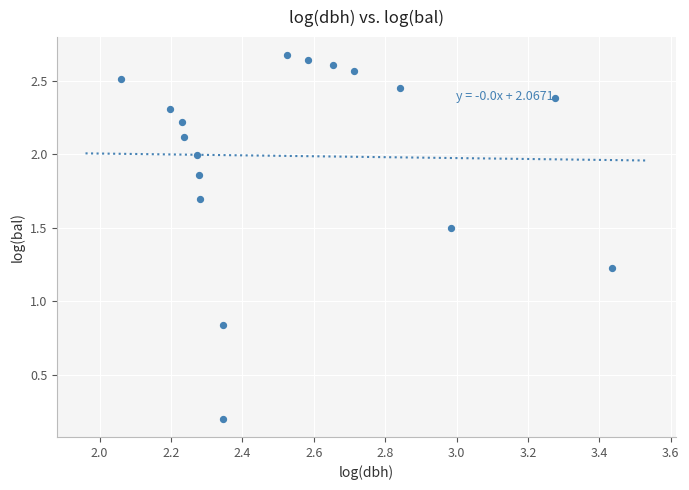

How many data points are displayed?

17